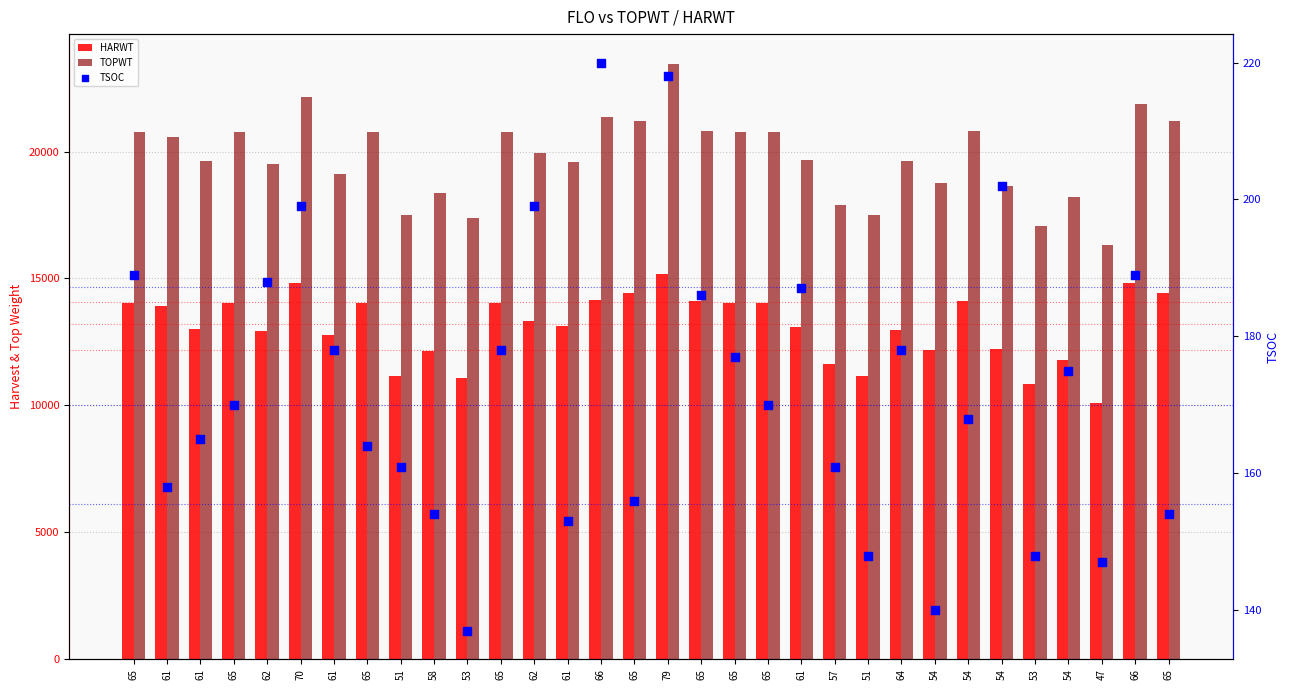

What are all the series names shown in the legend?

HARWT, TOPWT, TSOC